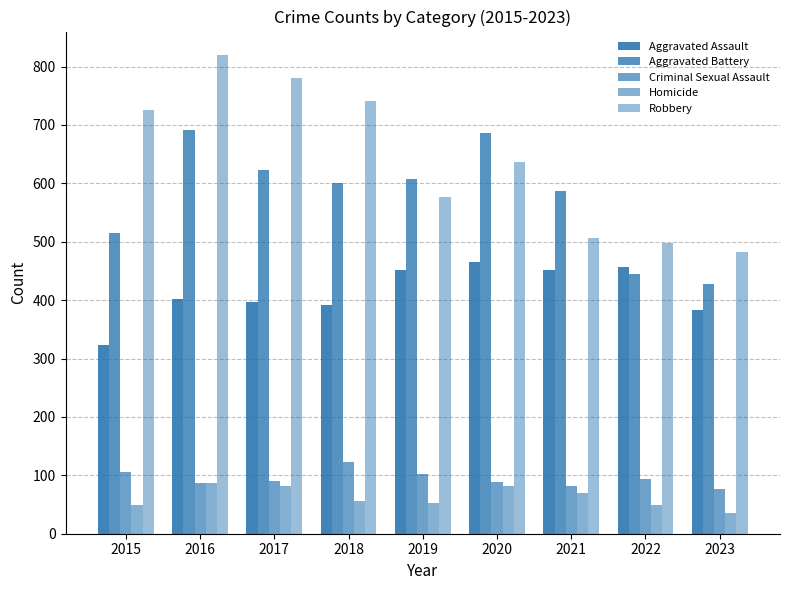

Which series has the largest range (max minus min)?

Robbery